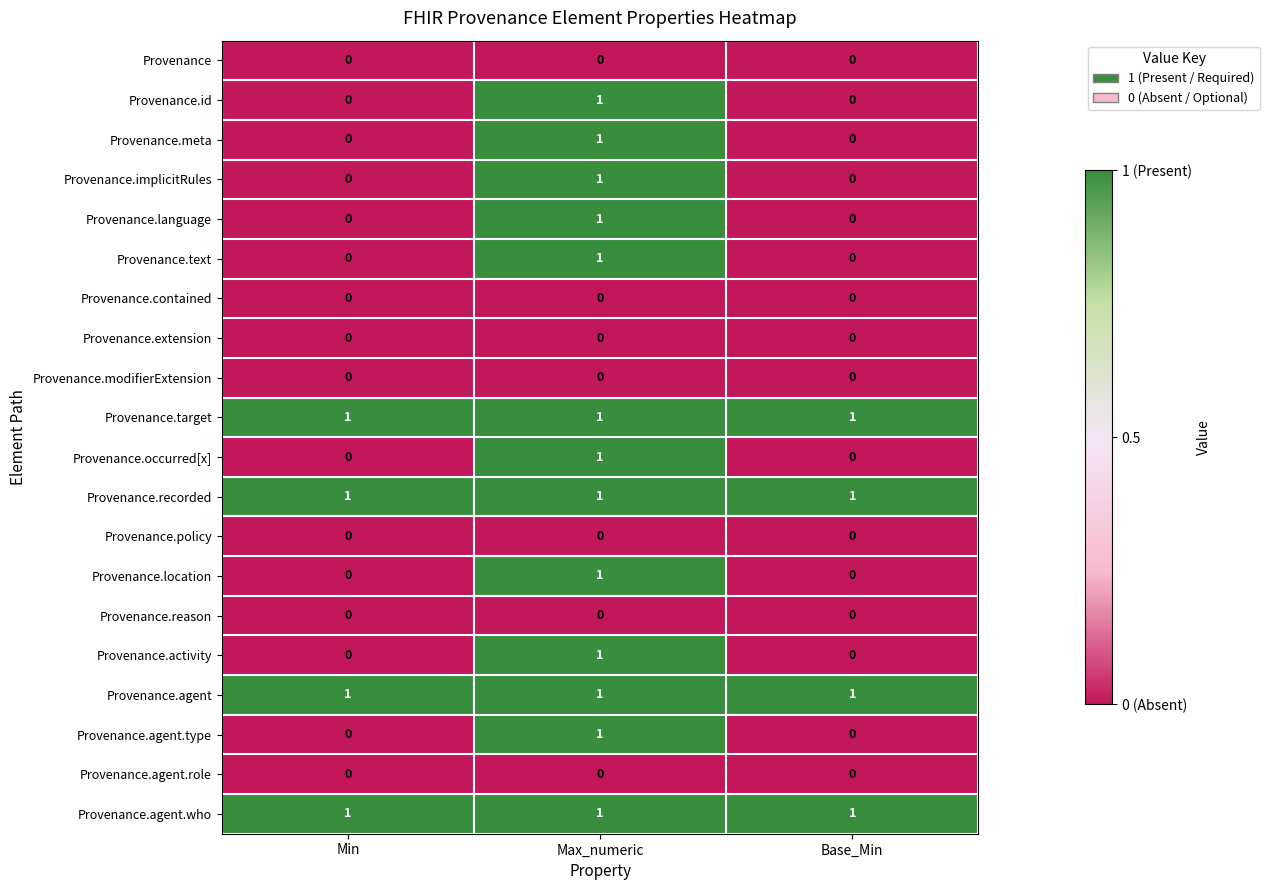

At which category is the sum across all series the highest?

Max_numeric